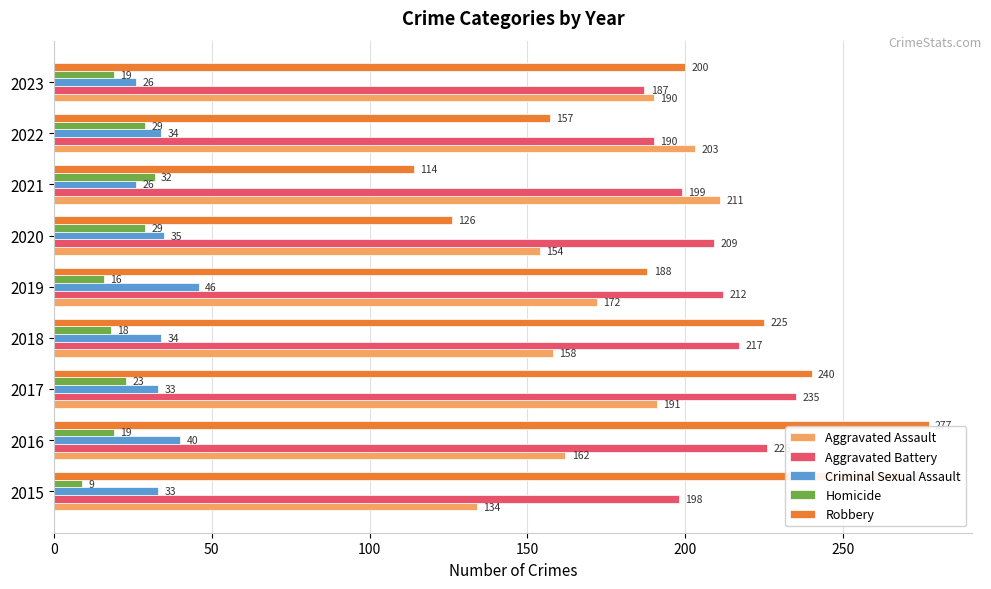

Where is Aggravated Battery nearest to the value 211?

2019